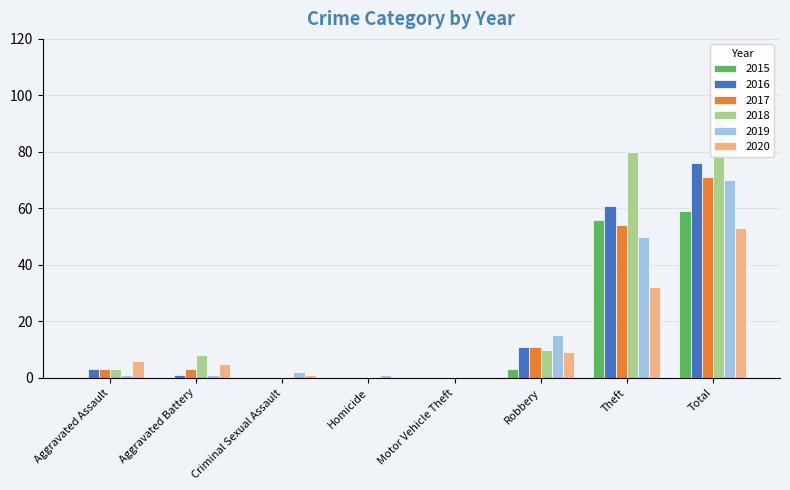

True or false: 2019 has a value of 70 at Total.

True